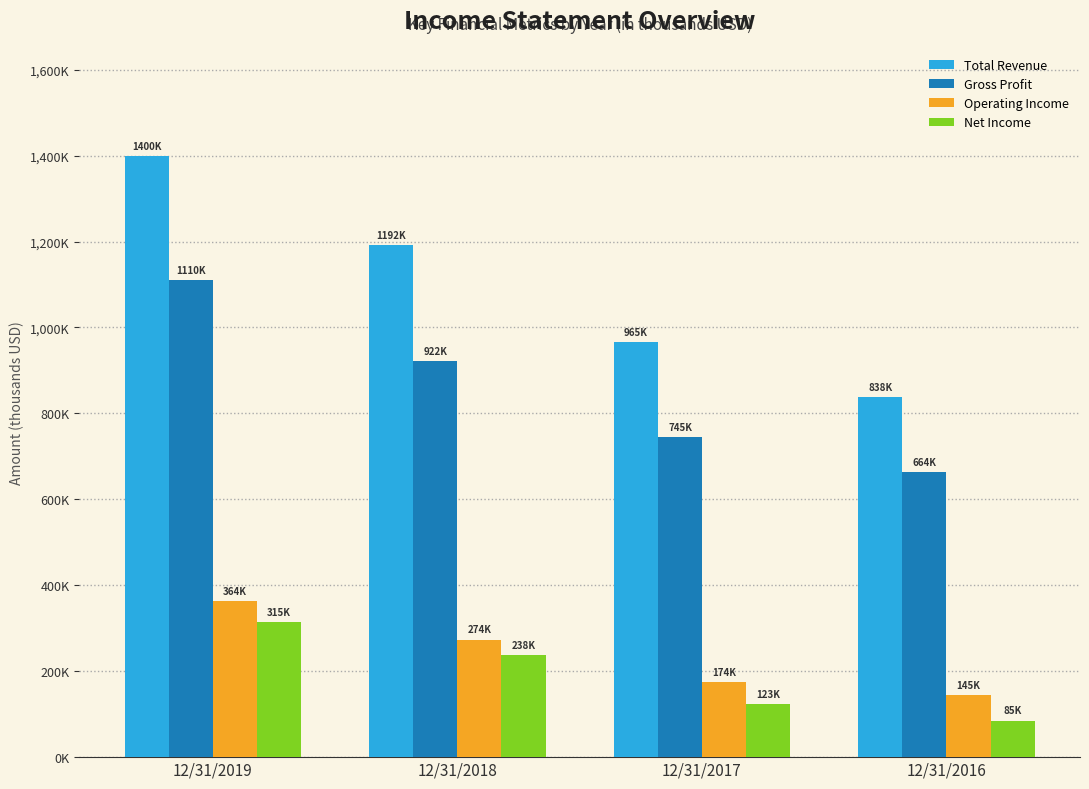

What is the sum of all Net Income values?

761063